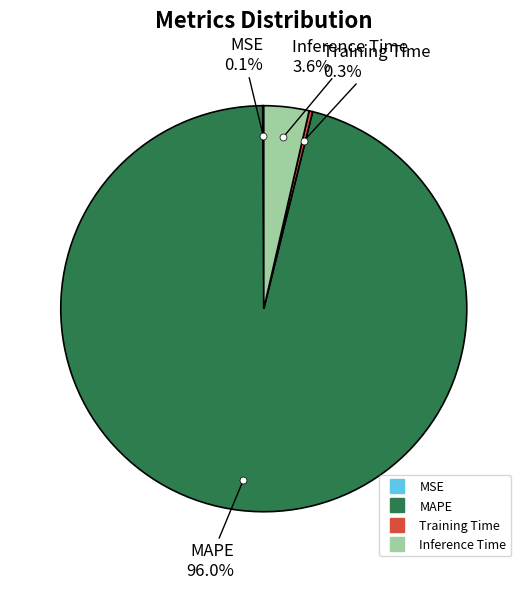

Which category has the biggest portion of the pie?

MAPE